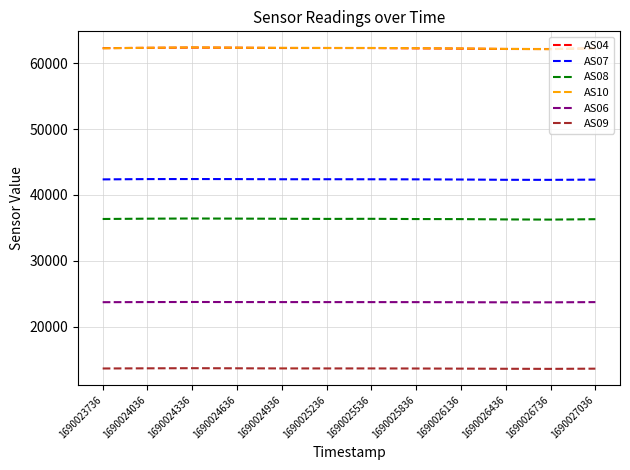

True or false: AS08 and AS06 intersect in this chart.

False